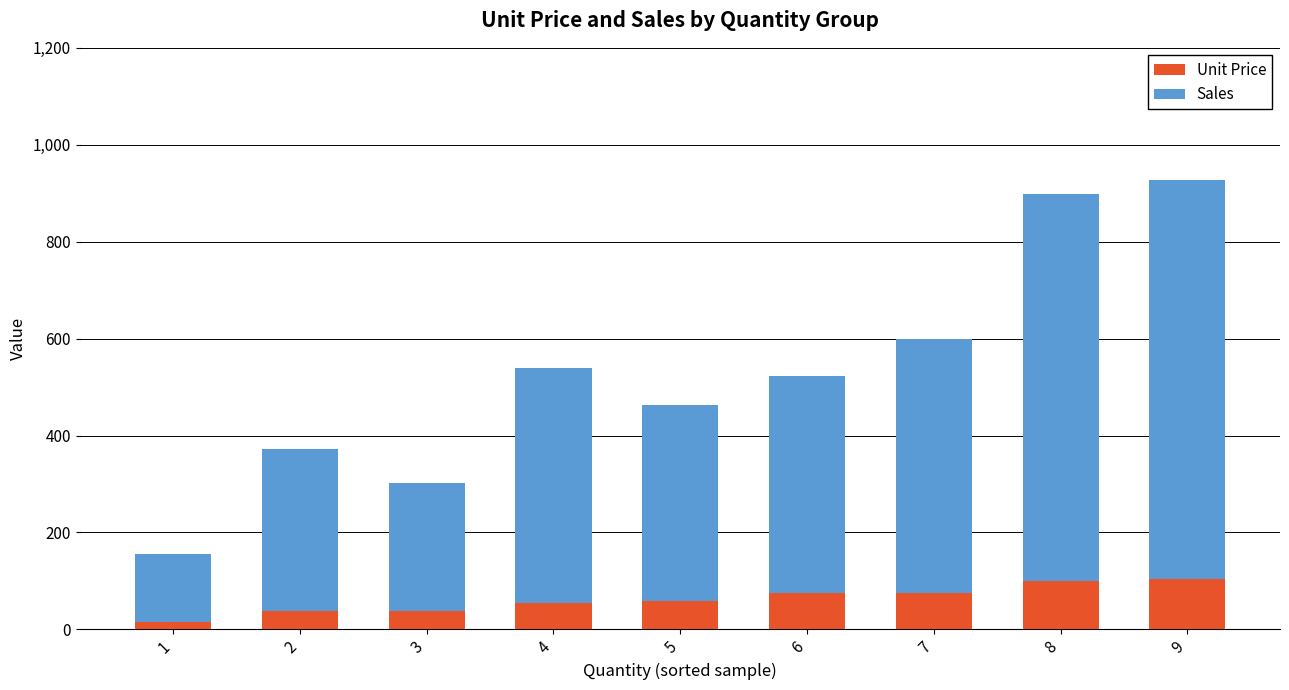

What is the value of the Unit Price bar at the 2nd from the left?

37.1